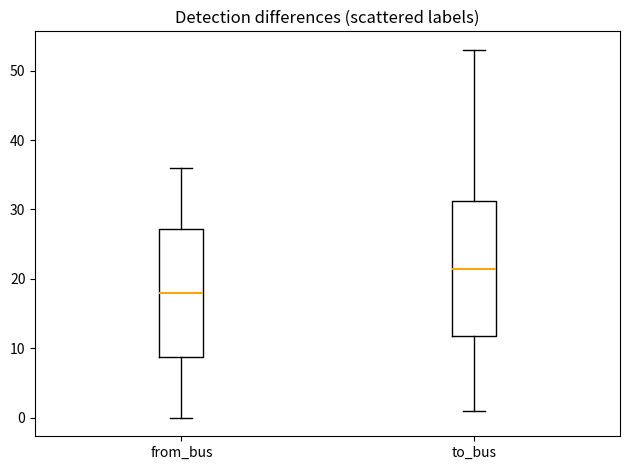

Reading left to right, transcribe this box plot: for each box, give where its median line is, the range the box spans, and where its two whiskers end, as read against the y-axis. The values are not printed on the chart, so give them approximately, as read against the axis.

from_bus: median 18, box 9 to 27, whiskers 0 to 36
to_bus: median 22, box 12 to 31, whiskers 1 to 53